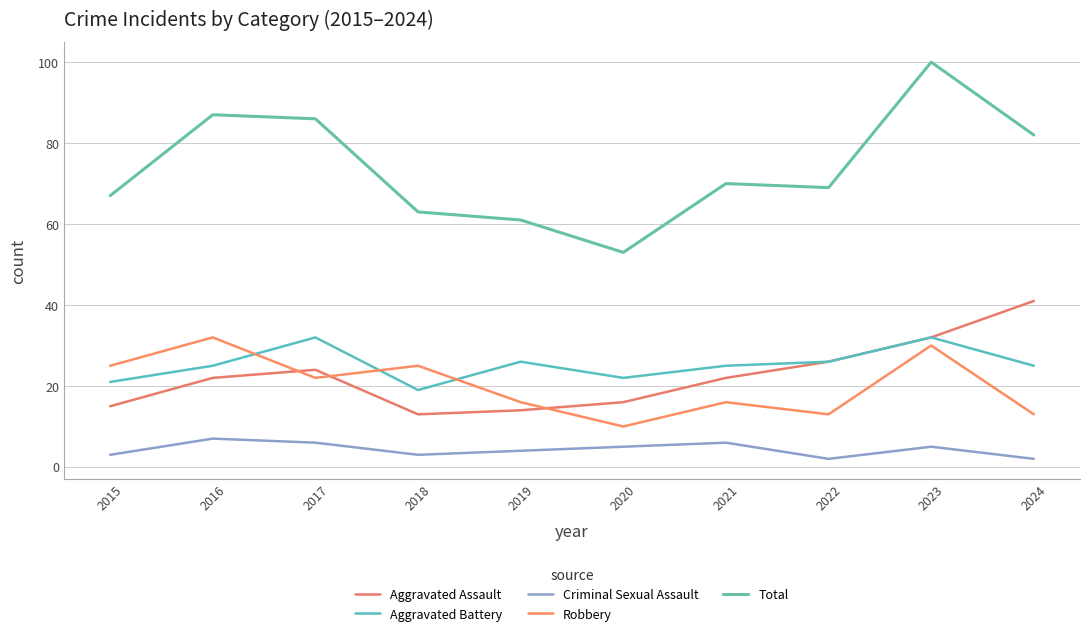

Is it true that Aggravated Assault equals 35 at 2016?

False